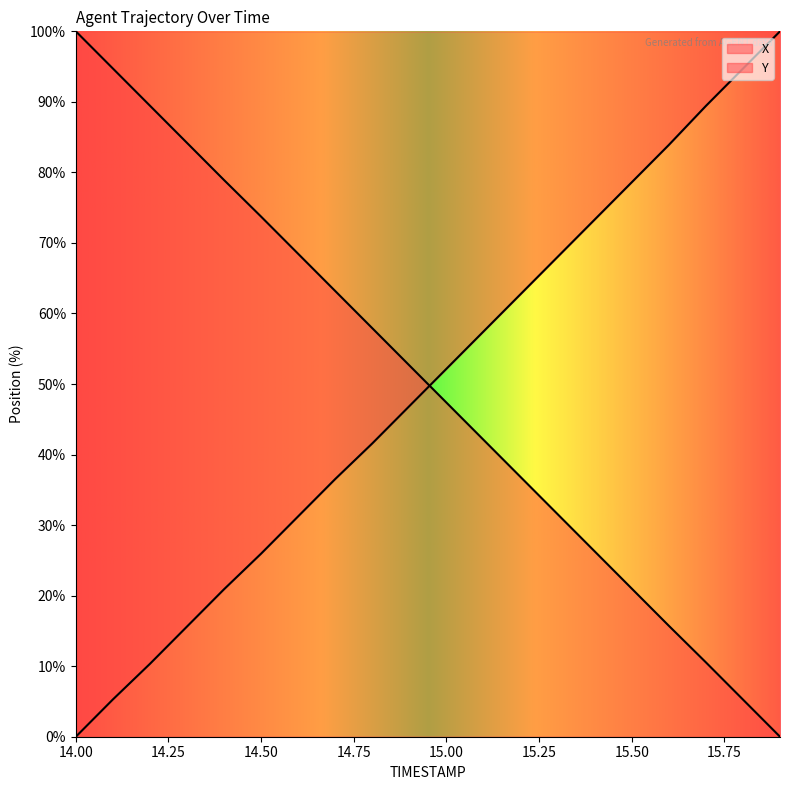

Is this an area chart (filled region under the line)?

No